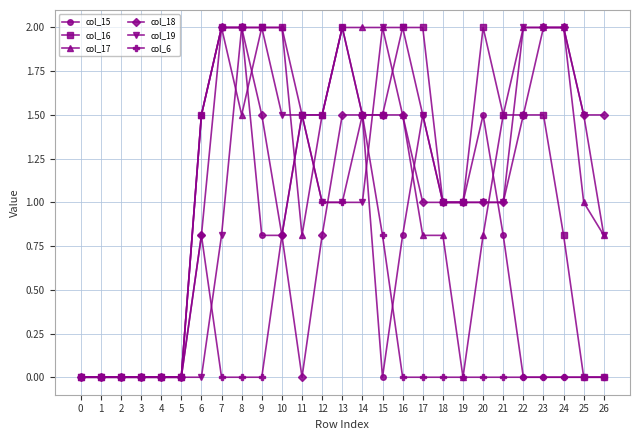

What is the difference between the highest and lowest values at 17?

2.0